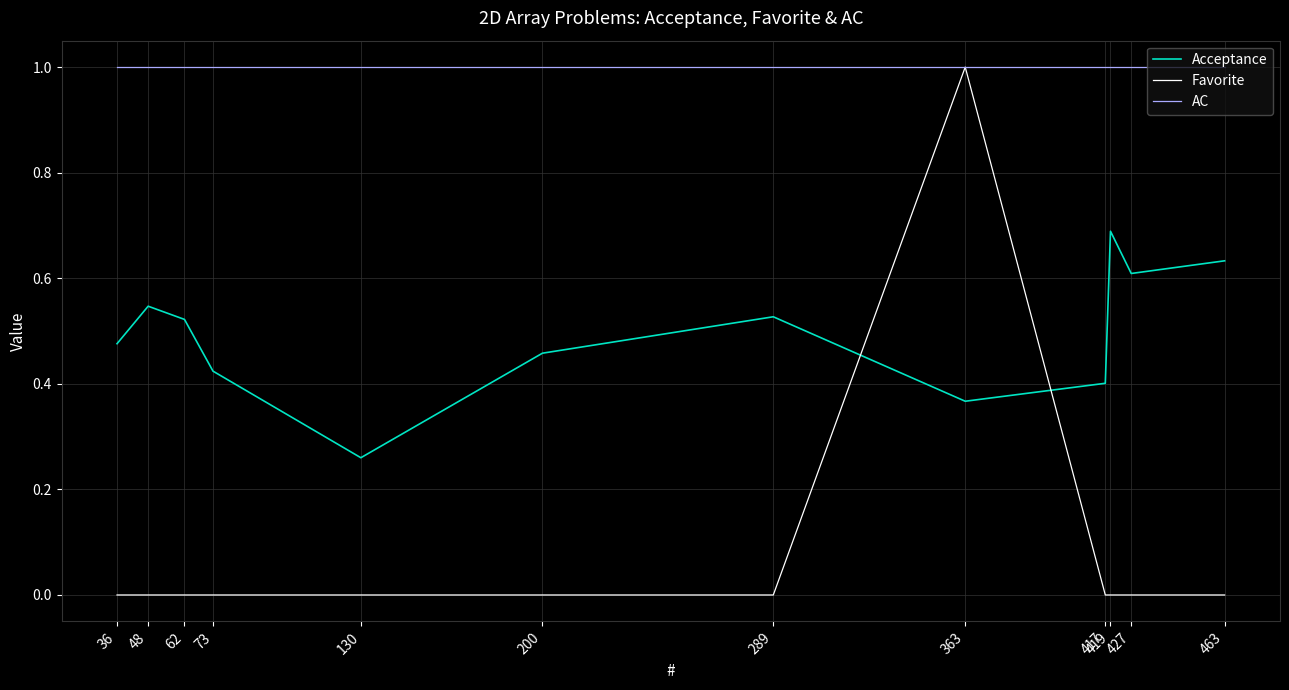

True or false: AC and Acceptance intersect in this chart.

False